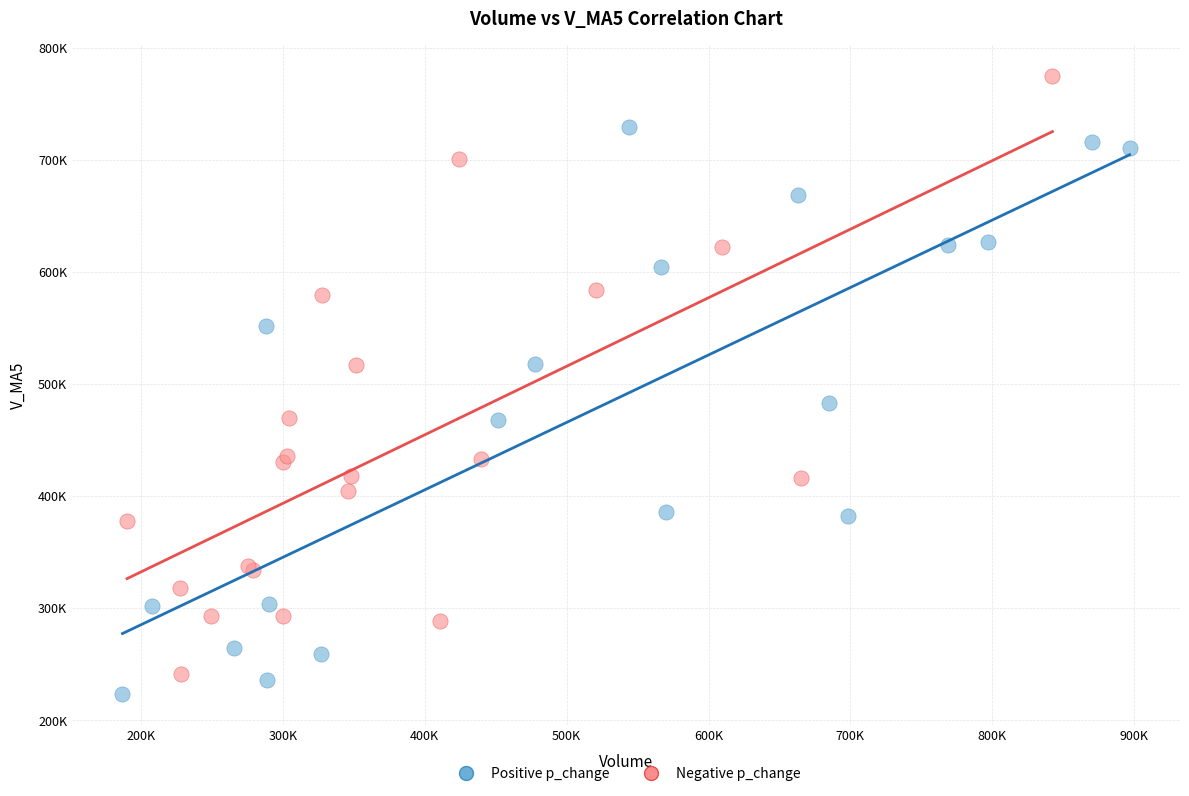

Which series contains the highest Y value?

Negative p_change